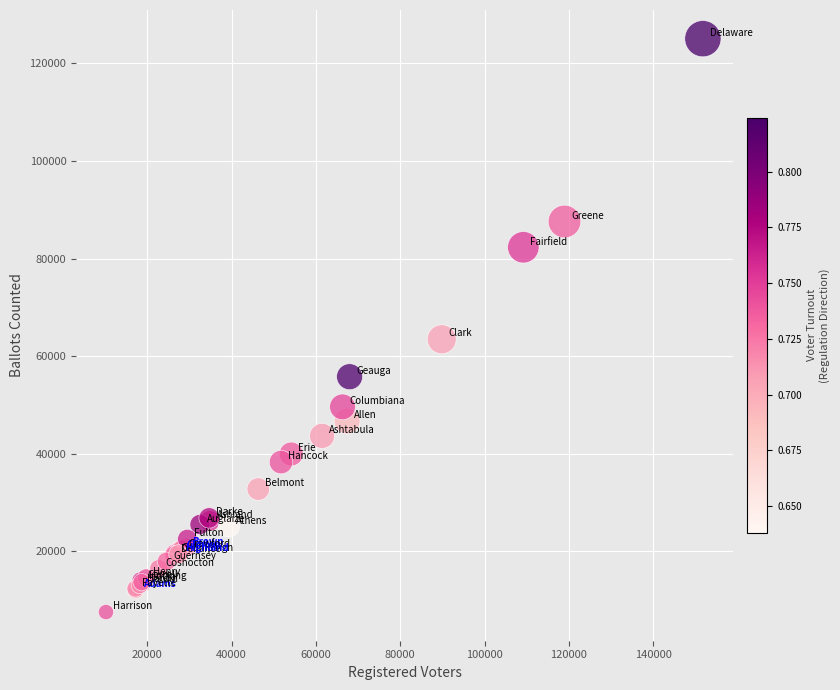

What Y value in the scatter plot is closest to 66318?

63471